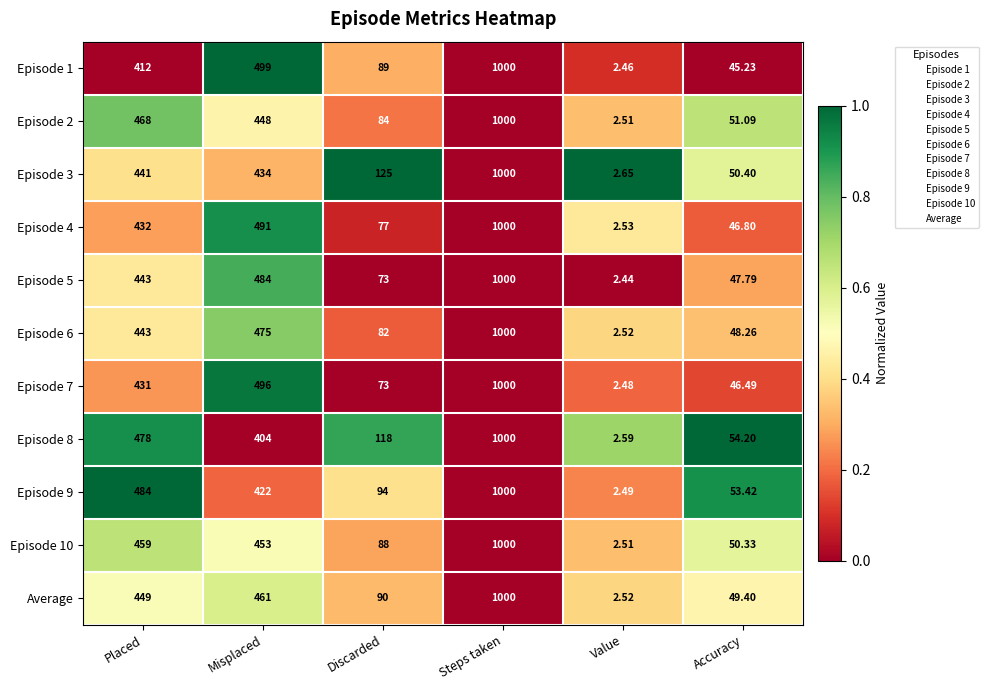

Is the value of Episode 6 at Discarded greater than the value of Episode 5 at Discarded?

Yes